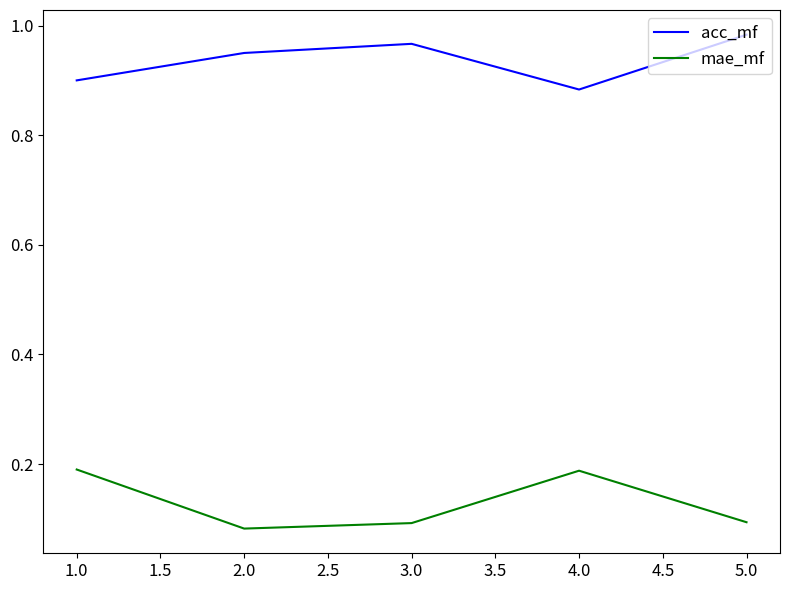

True or false: mae_mf and acc_mf intersect in this chart.

False